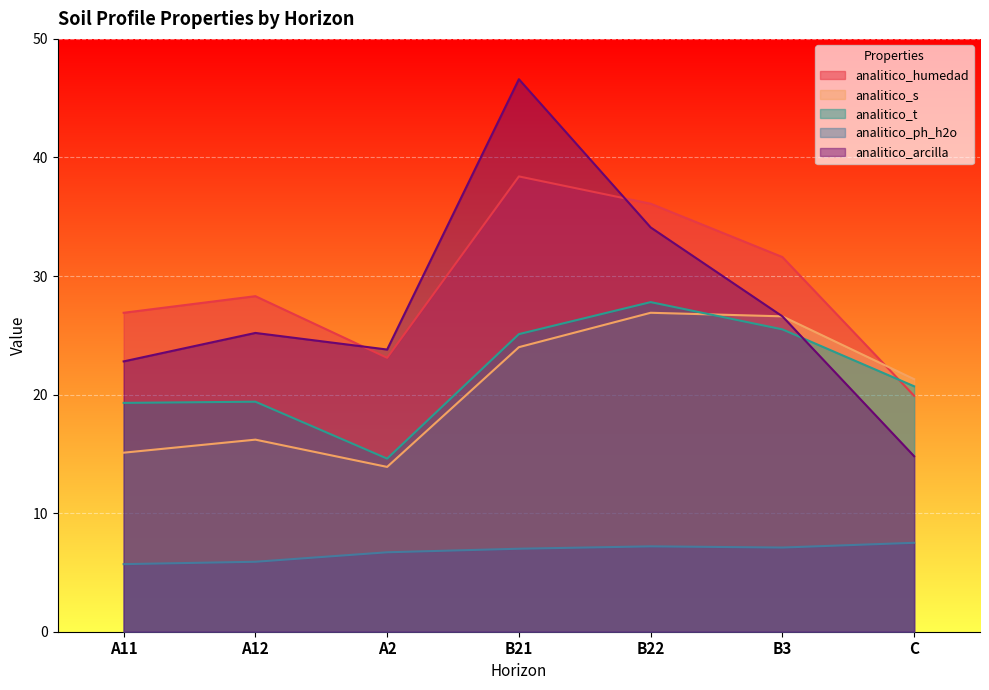

What is the value of the analitico_s point at the 5th from the left?

26.9